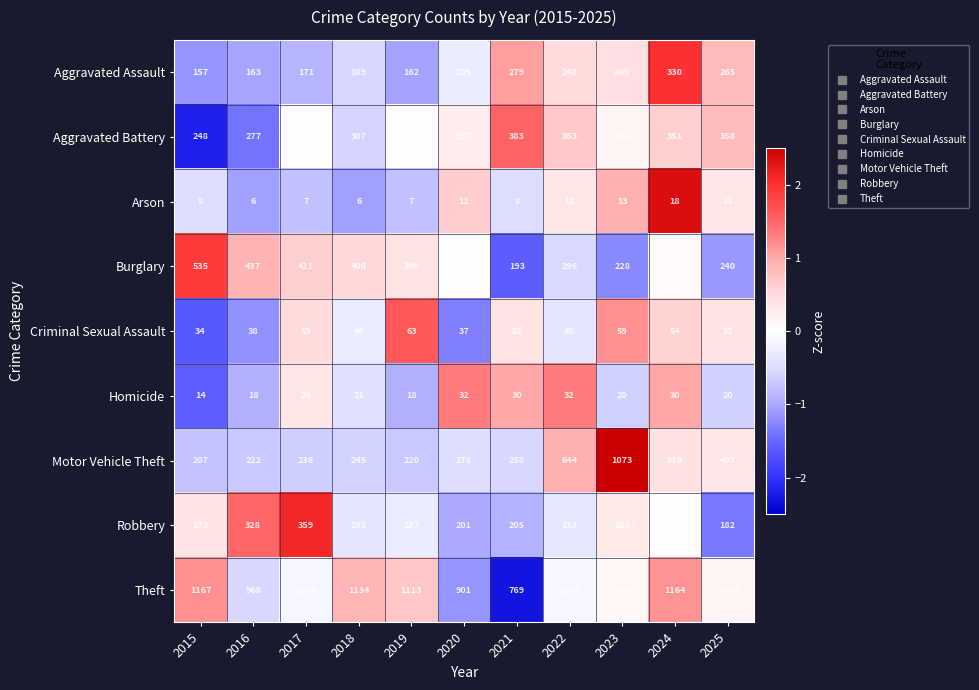

The Criminal Sexual Assault series shows 54 at 2024. True or false?

True